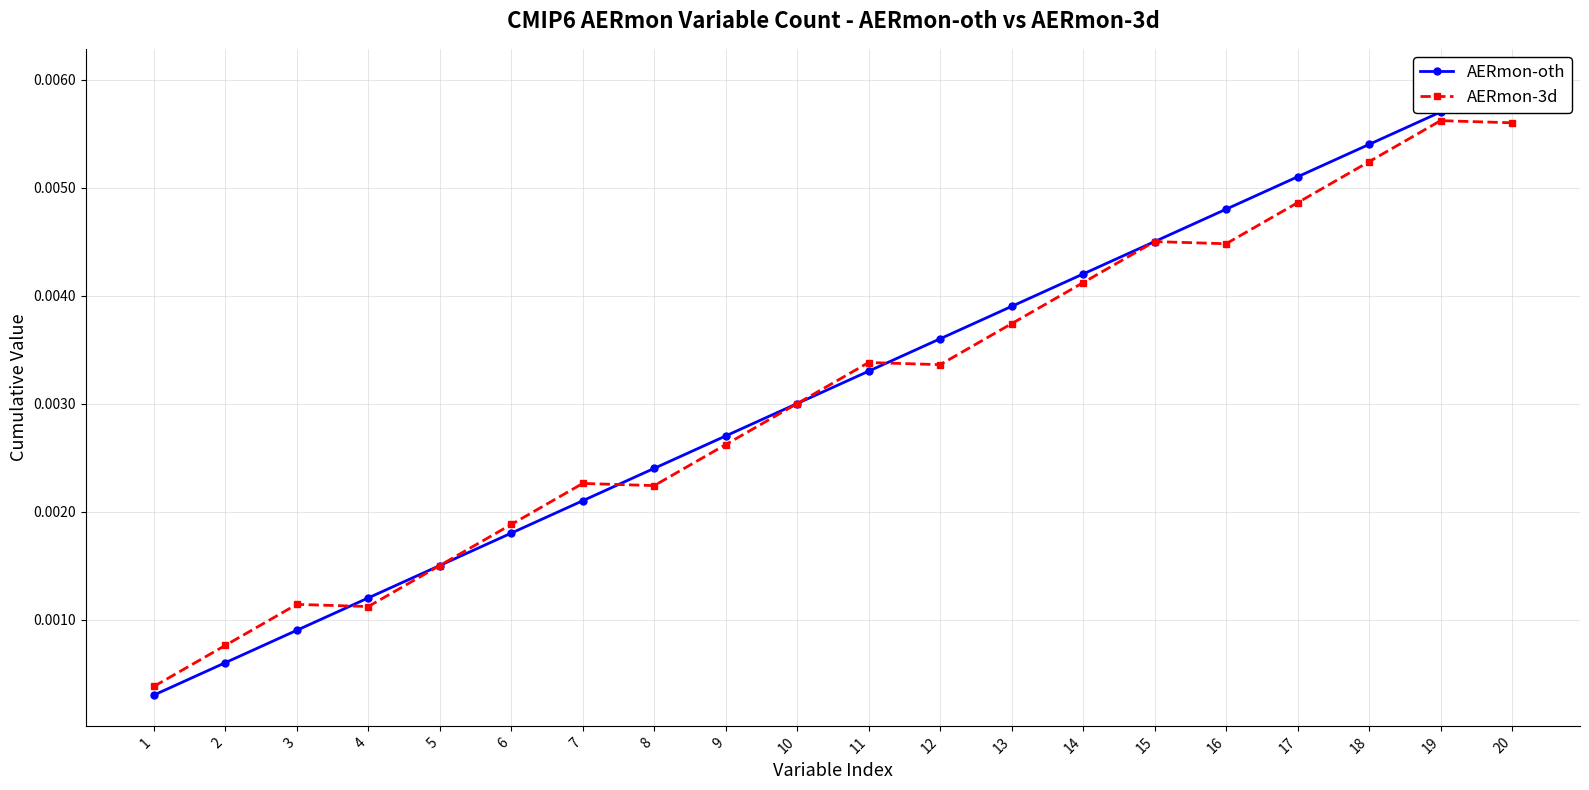

What is the sum of all AERmon-3d values?

0.1